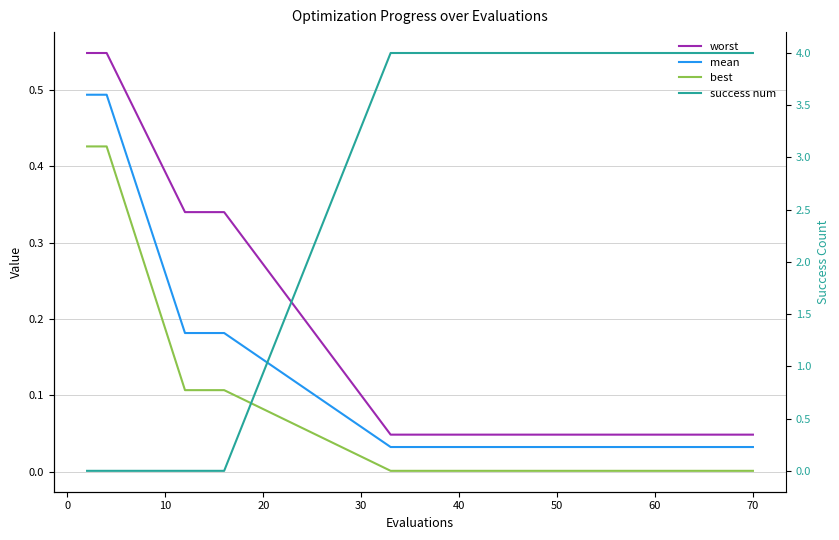

Reading left to right, list all the values displayed in this chart.

worst: 0.5	0.5	0.3	0.3	0.0	0.0	0.0	0.0	0.0	0.0	0.0	0.0	0.0	0.0	0.0
mean: 0.5	0.5	0.2	0.2	0.0	0.0	0.0	0.0	0.0	0.0	0.0	0.0	0.0	0.0	0.0
best: 0.4	0.4	0.1	0.1	0.0	0.0	0.0	0.0	0.0	0.0	0.0	0.0	0.0	0.0	0.0
success num: 0.0	0.0	0.0	0.0	4.0	4.0	4.0	4.0	4.0	4.0	4.0	4.0	4.0	4.0	4.0